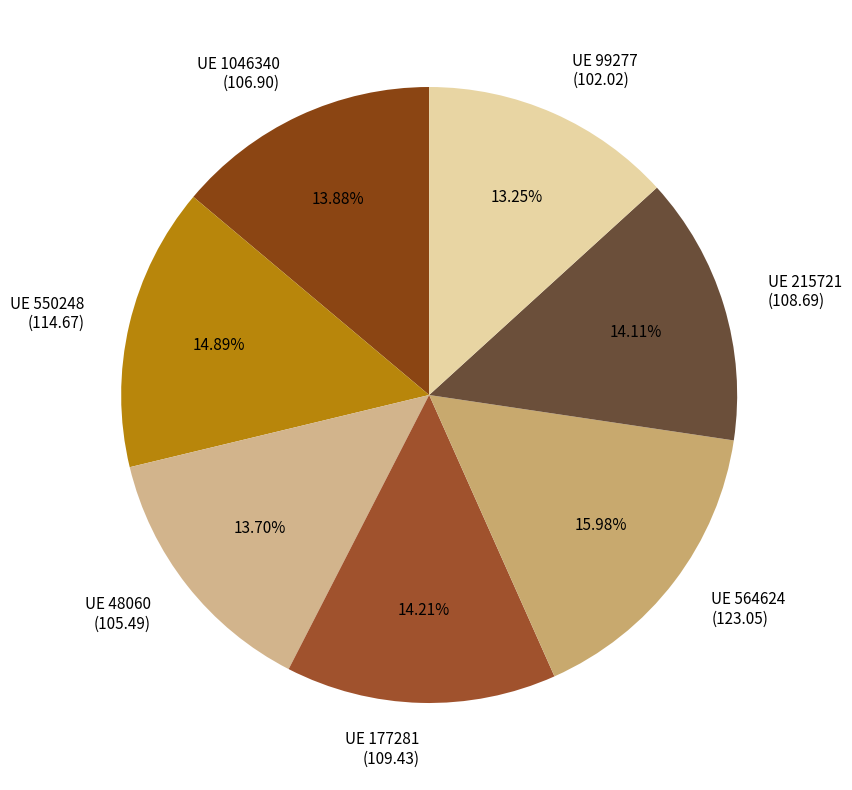

Is there any slice that represents more than half of the pie?

No